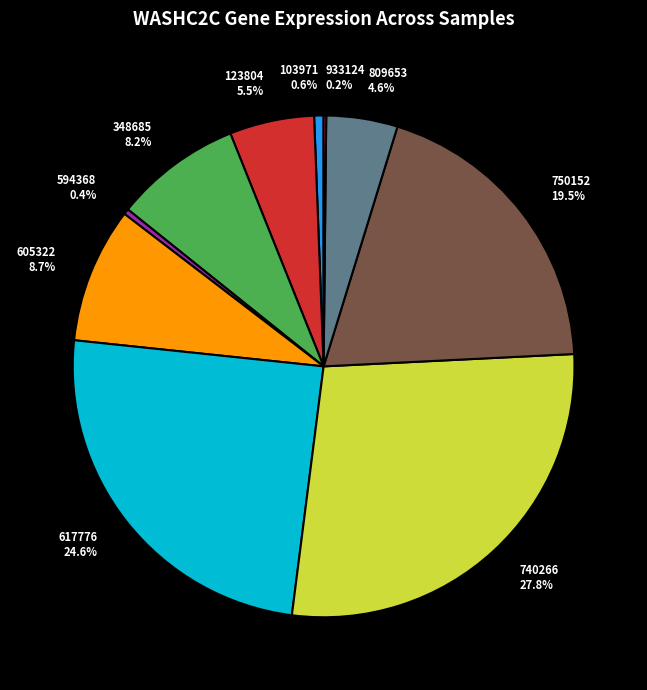

Which slice is the largest?

740266 27.8%